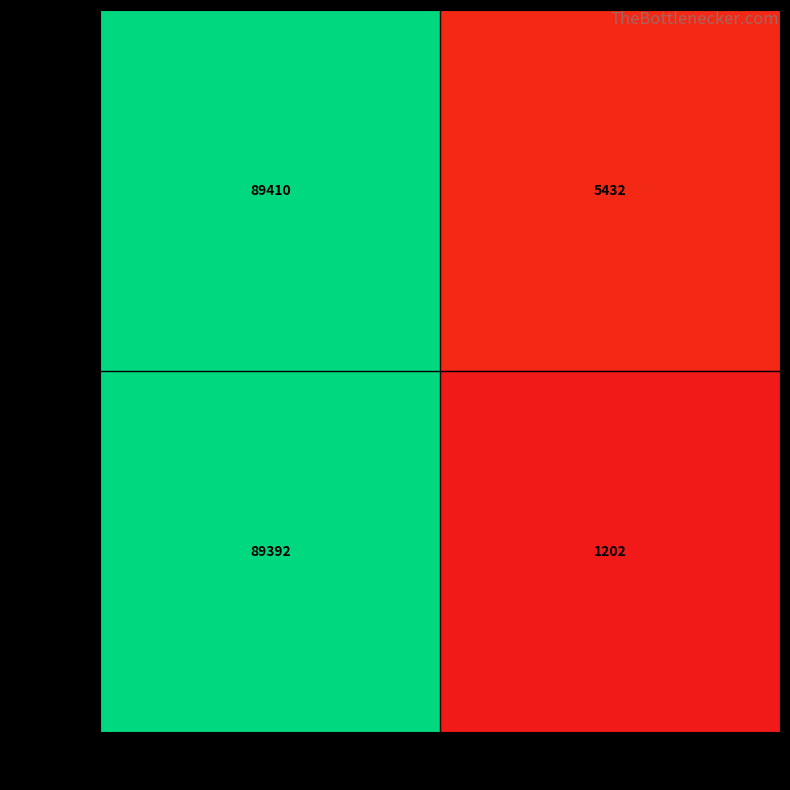

How many data points does each series have?

2